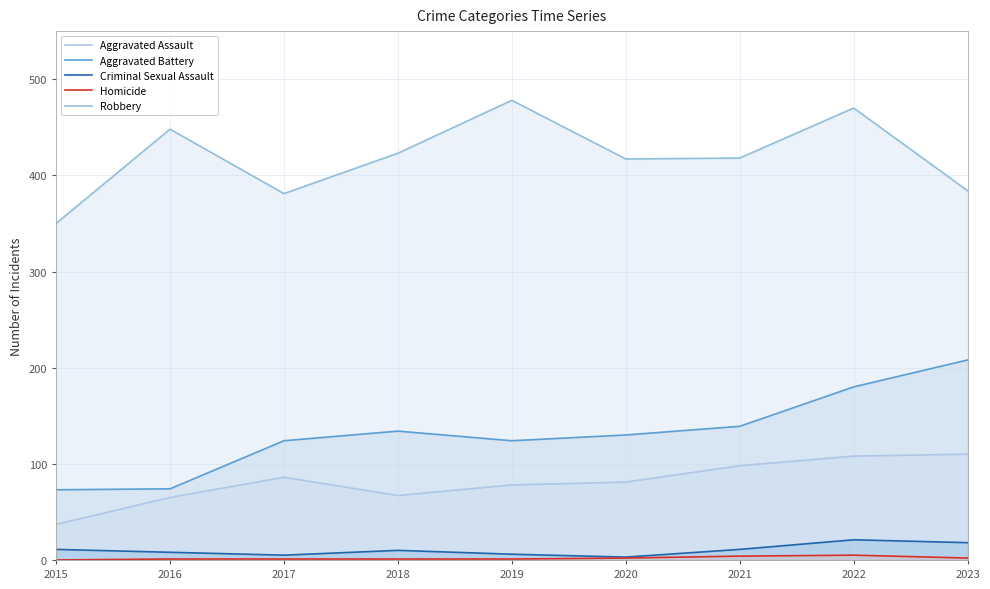

At which label does Homicide first exceed 1?

2020